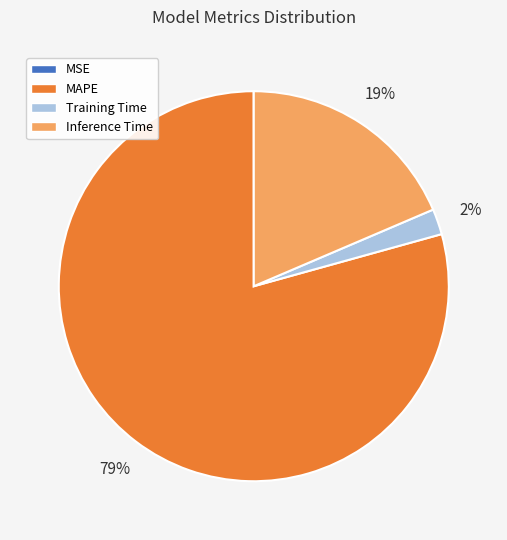

True or false: Training Time accounts for 9% of the total.

False